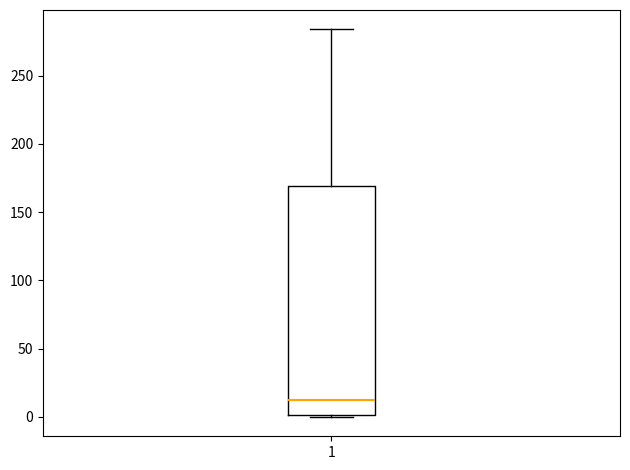

Where is the lower edge of the box at x = 1 on the y-axis? The values are not printed on the chart, so give them approximately, as read against the axis.

0